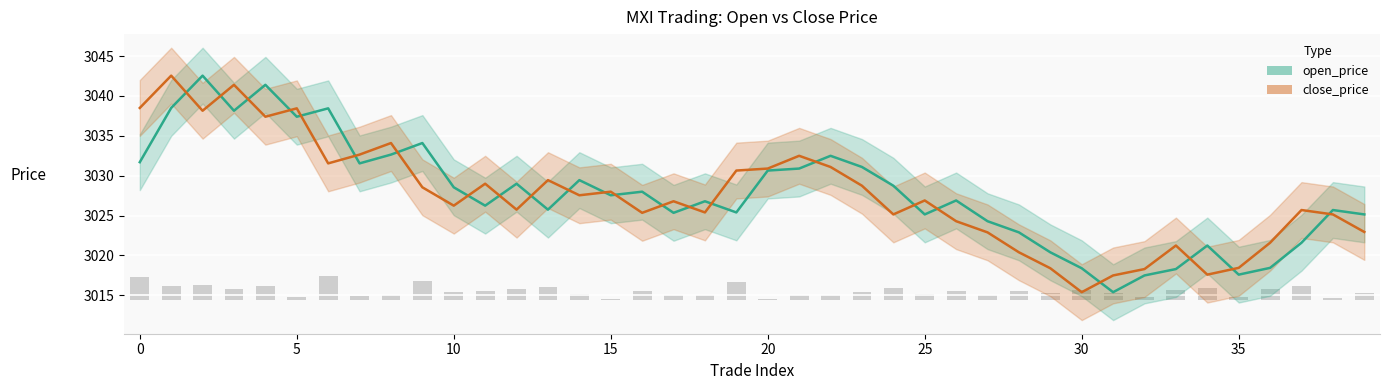

Reading left to right, list all the values displayed in this chart.

open_price: 0=3031.7	1=3038.5	2=3042.6	3=3038.2	4=3041.4	5=3037.4	6=3038.4	7=3031.6	8=3032.7	9=3034.1	10=3028.6	11=3026.2	12=3029.0	13=3025.8	14=3029.4	15=3027.6	16=3028.0	17=3025.3	18=3026.8	19=3025.4	20=3030.7	21=3030.9	22=3032.5	23=3031.1	24=3028.8	25=3025.2	26=3026.9	27=3024.3	28=3022.9	29=3020.4	30=3018.4	31=3015.4	32=3017.5	33=3018.3	34=3021.2	35=3017.6	36=3018.4	37=3021.6	38=3025.7	39=3025.2
close_price: 0=3038.5	1=3042.6	2=3038.2	3=3041.4	4=3037.4	5=3038.4	6=3031.6	7=3032.7	8=3034.1	9=3028.6	10=3026.2	11=3029.0	12=3025.8	13=3029.4	14=3027.6	15=3028.0	16=3025.3	17=3026.8	18=3025.4	19=3030.7	20=3030.9	21=3032.5	22=3031.1	23=3028.8	24=3025.2	25=3026.9	26=3024.3	27=3022.9	28=3020.4	29=3018.4	30=3015.4	31=3017.5	32=3018.3	33=3021.2	34=3017.6	35=3018.4	36=3021.6	37=3025.7	38=3025.2	39=3022.9